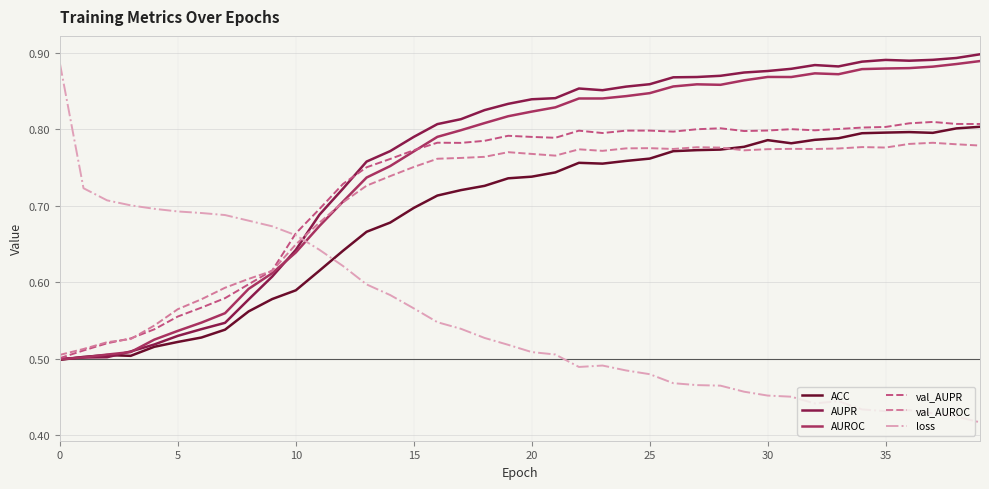

True or false: loss and AUROC cross at least once.

True